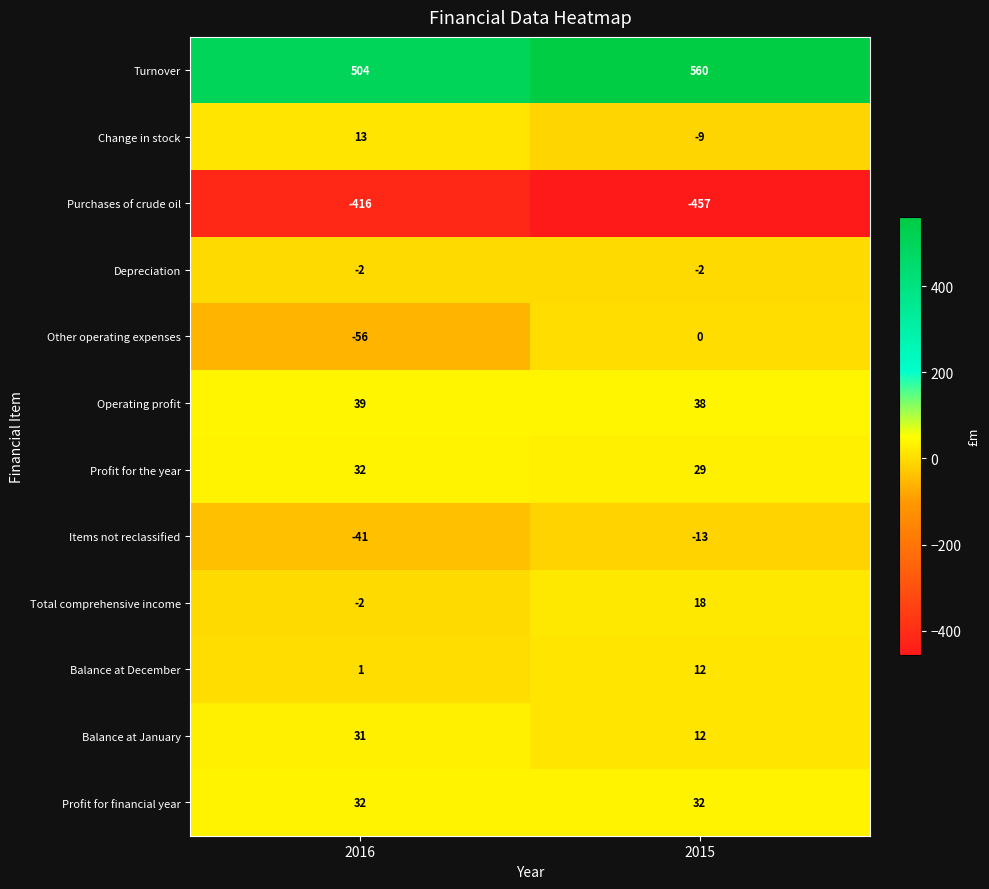

Reading left to right, list all the values displayed in this chart.

Turnover: 504	560
Change in stock: 13	-9
Purchases of crude oil: -416	-457
Depreciation: -2	-2
Other operating expenses: -56	0
Operating profit: 39	38
Profit for the year: 32	29
Items not reclassified: -41	-13
Total comprehensive income: -2	18
Balance at December: 1	12
Balance at January: 31	12
Profit for financial year: 32	32